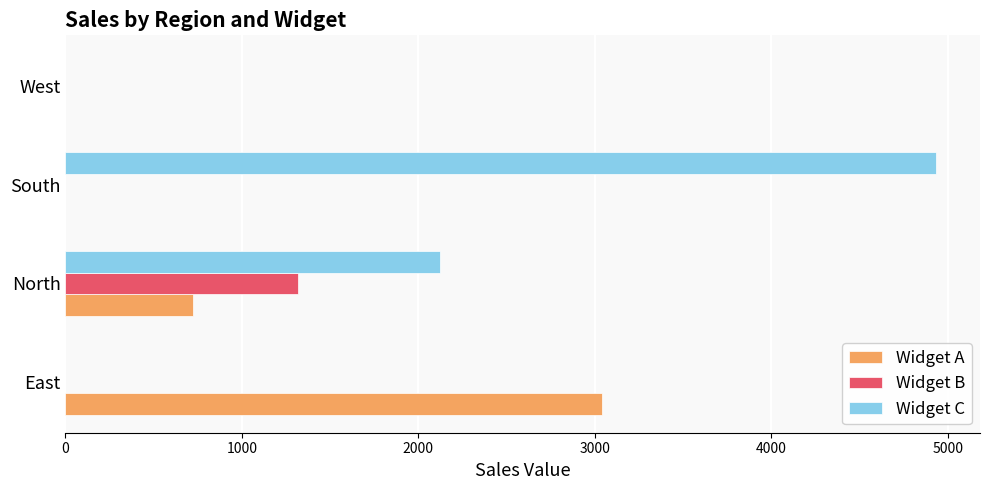

What is the average value of the Widget C series?

1765.4